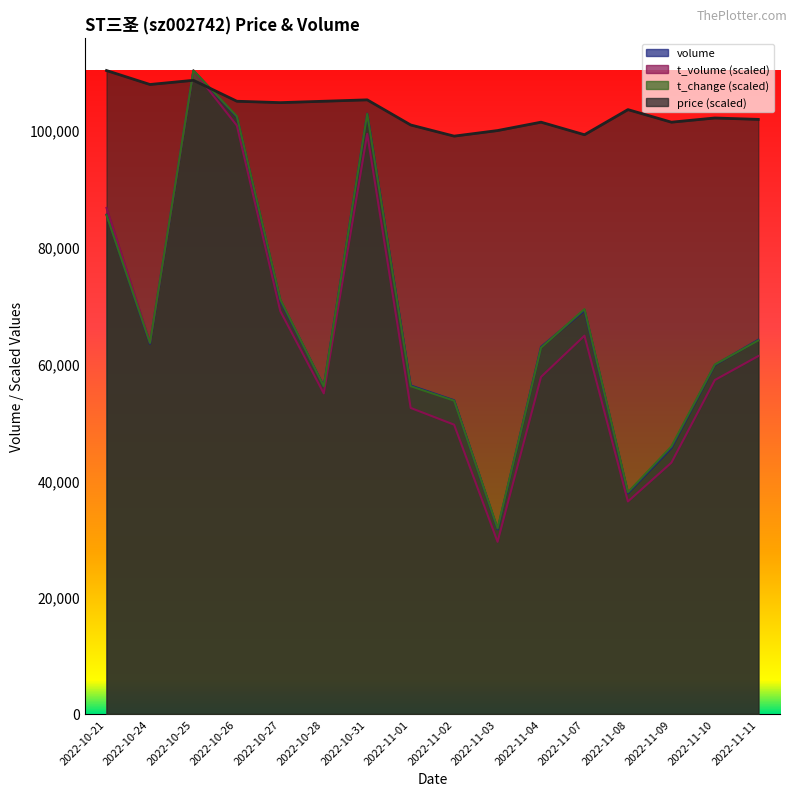

Which series ends up on top after the final intersection of price and volume?

price